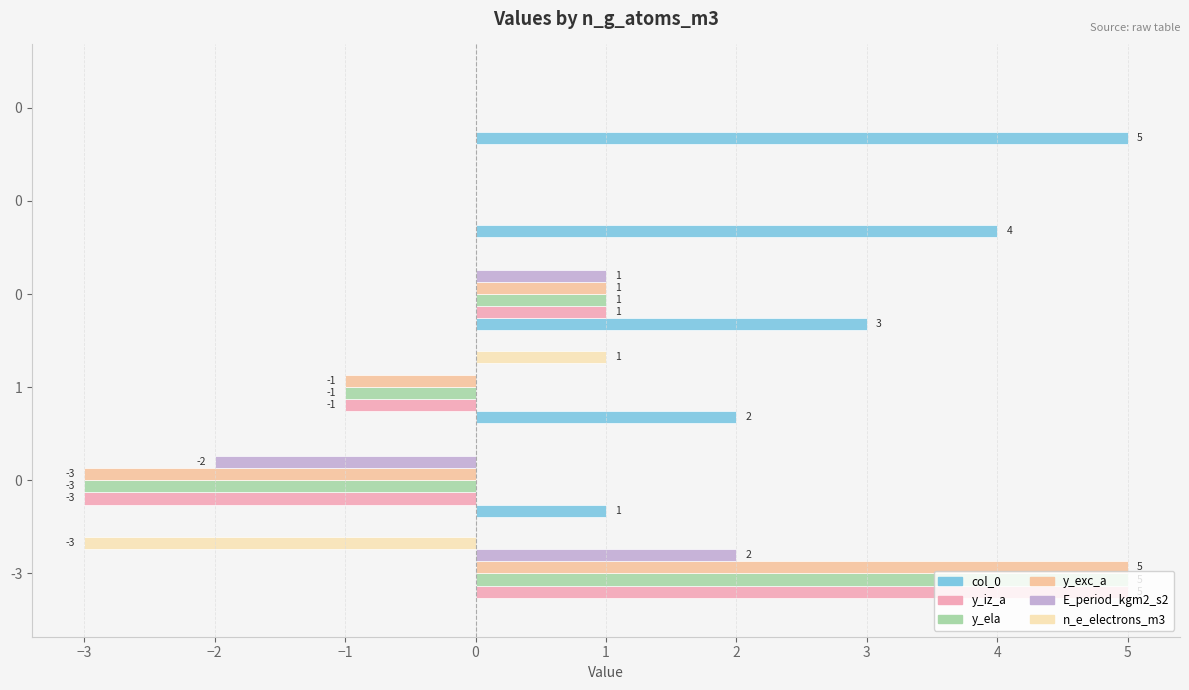

How many categories are shown in the chart?

6